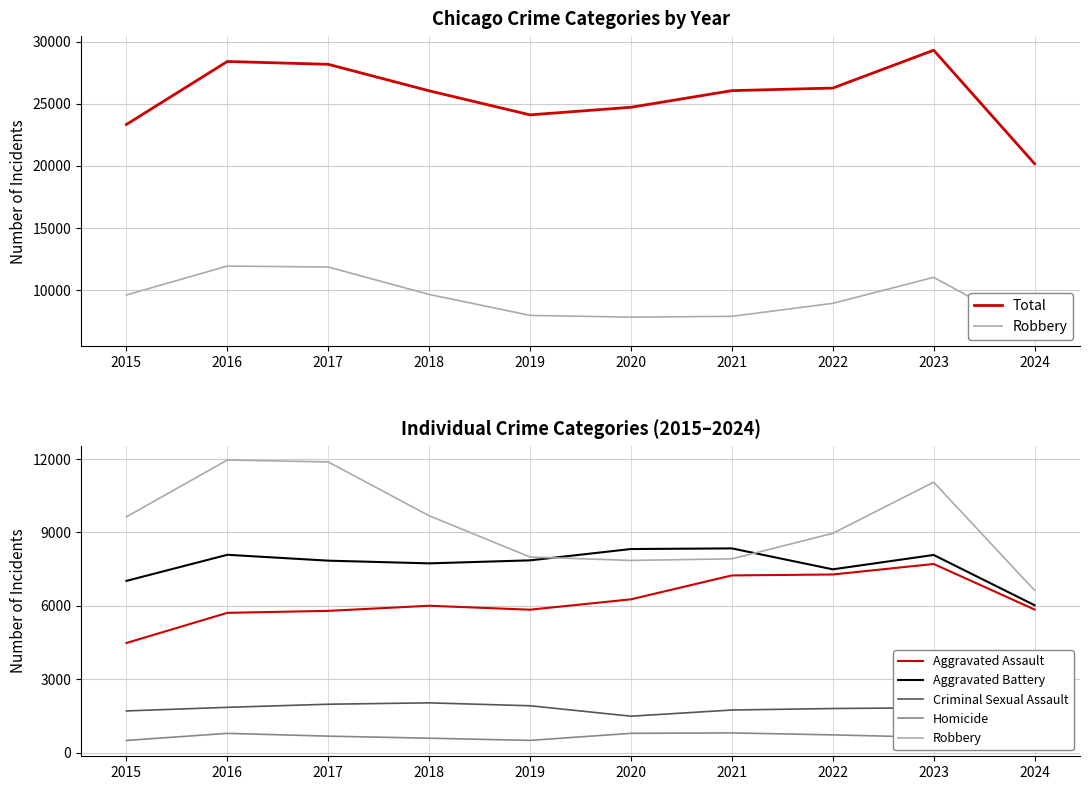

In Total, how many points are lower than both neighbors (excluding endpoints)?

1